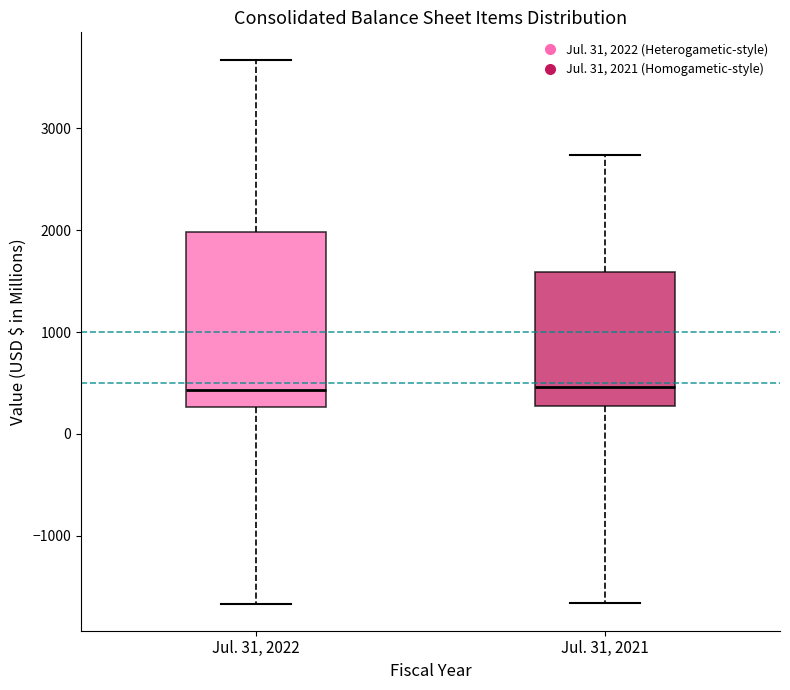

Reading left to right, transcribe this box plot: for each box, give where its median line is, the range the box spans, and where its two whiskers end, as read against the y-axis. The values are not printed on the chart, so give them approximately, as read against the axis.

Jul. 31, 2022: median 400, box 300 to 2000, whiskers -1700 to 3700
Jul. 31, 2021: median 500, box 300 to 1600, whiskers -1700 to 2700